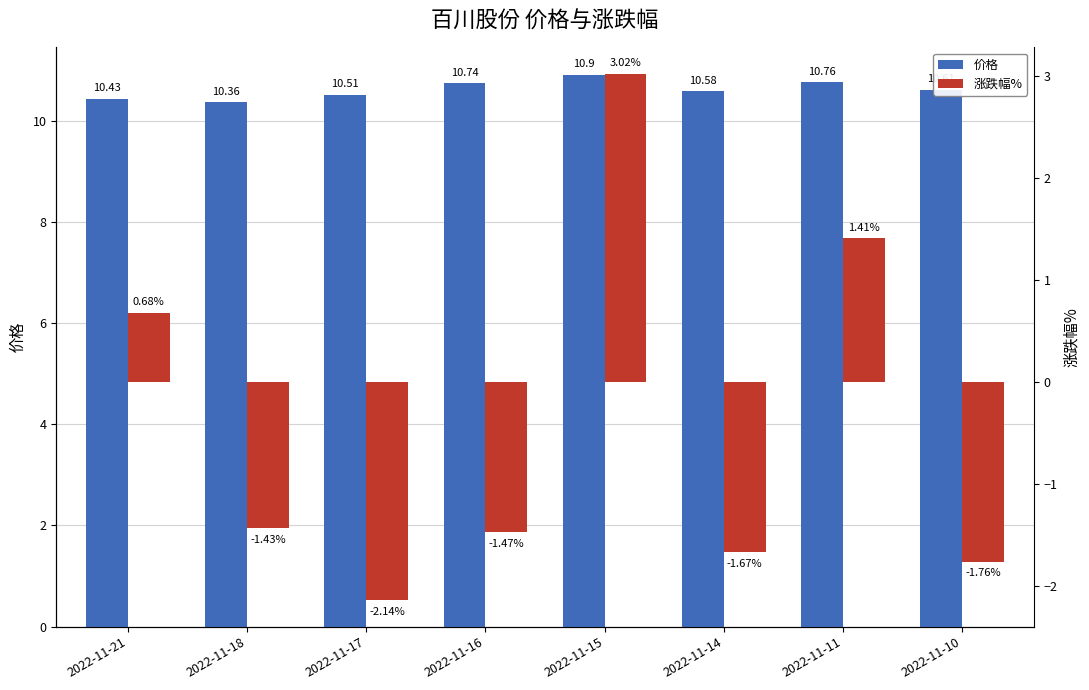

What is the sum of the 涨跌幅% values at 2022-11-14 and 2022-11-16?

-3.1